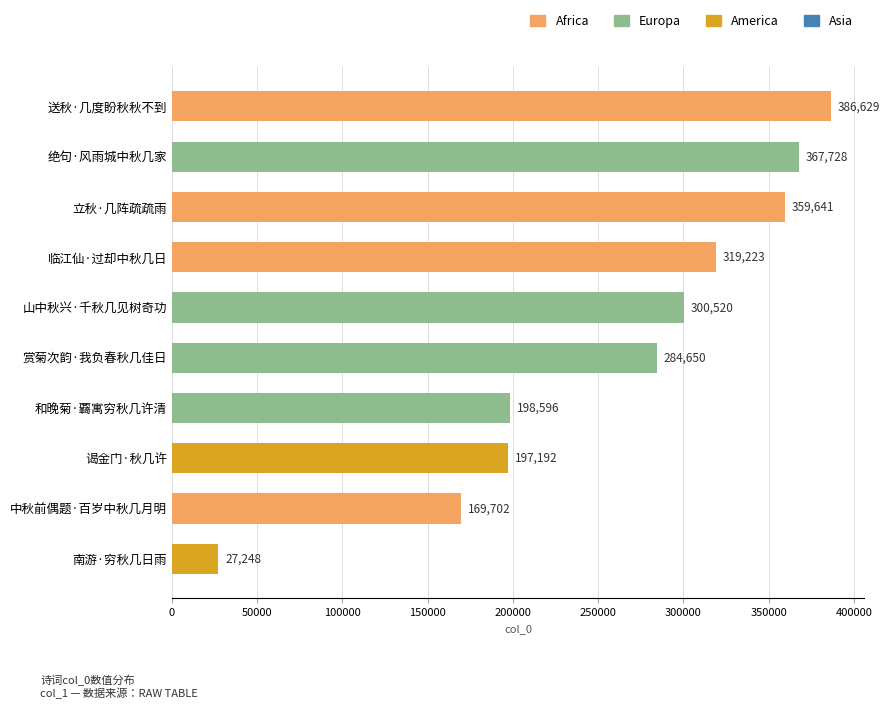

Reading bottom to top, transcribe all the data shown in this chart.

南游·穷秋几日雨=27248	中秋前偶题·百岁中秋几月明=169702	谒金门·秋几许=197192	和晚菊·覉寓穷秋几许清=198596	赏菊次韵·我负春秋几佳日=284650	山中秋兴·千秋几见树奇功=300520	临江仙·过却中秋几日=319223	立秋·几阵疏疏雨=359641	绝句·风雨城中秋几家=367728	送秋·几度盼秋秋不到=386629